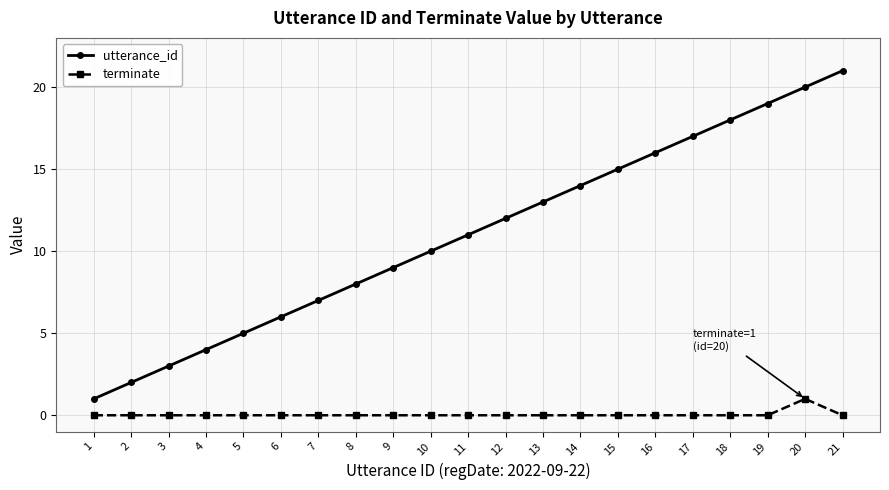

Is it true that utterance_id equals 19 at 12?

False